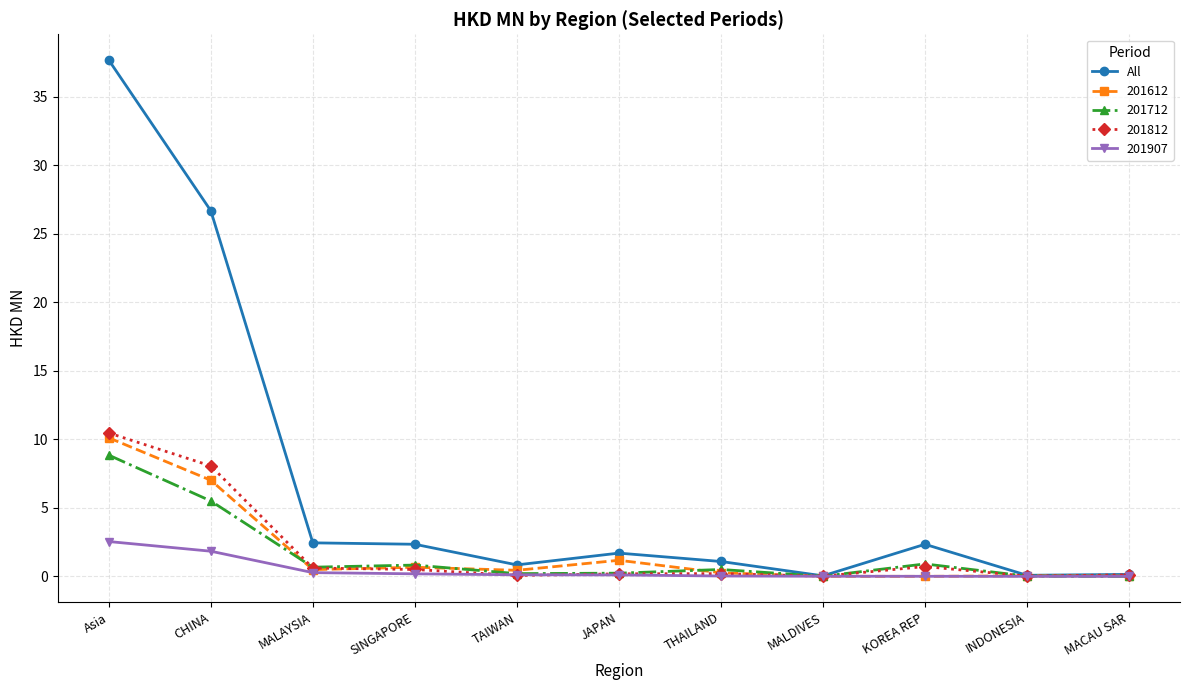

Is it true that 201712 equals 9.4 at CHINA?

False